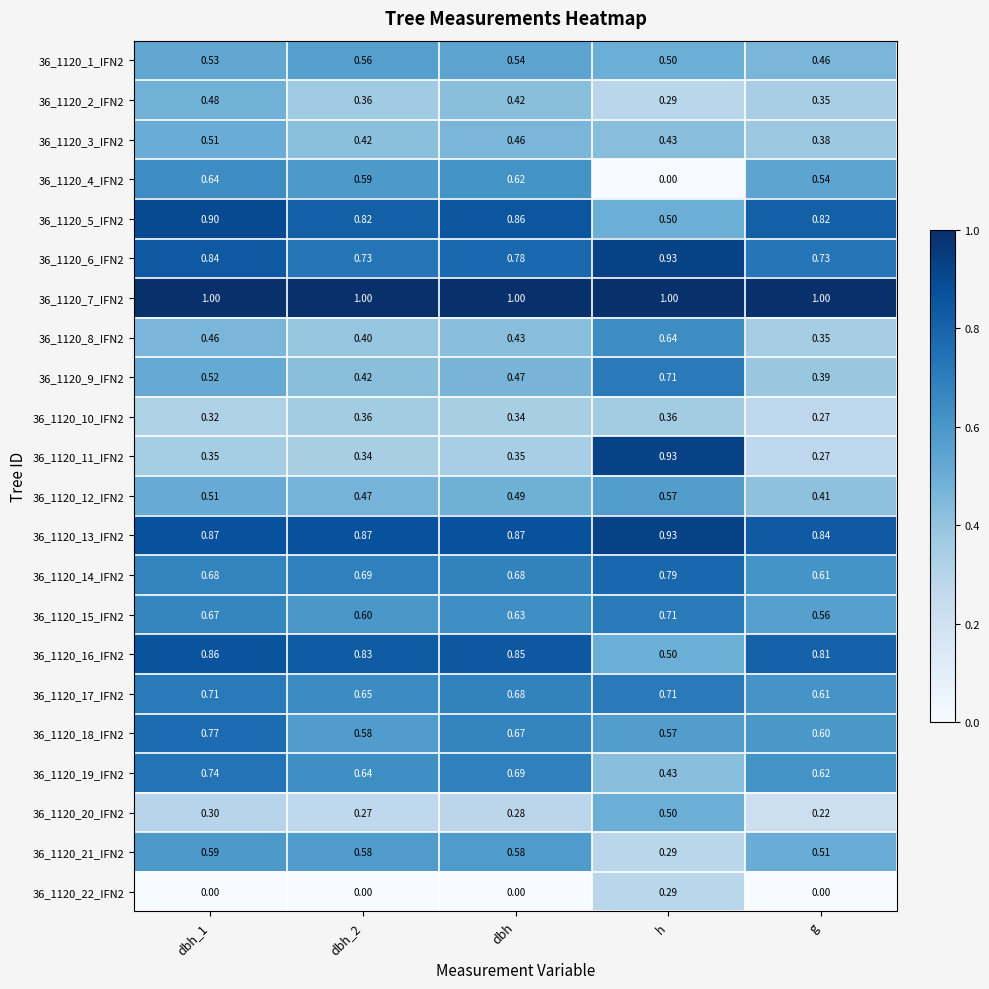

At which label does 36_1120_11_IFN2 reach its peak?

h